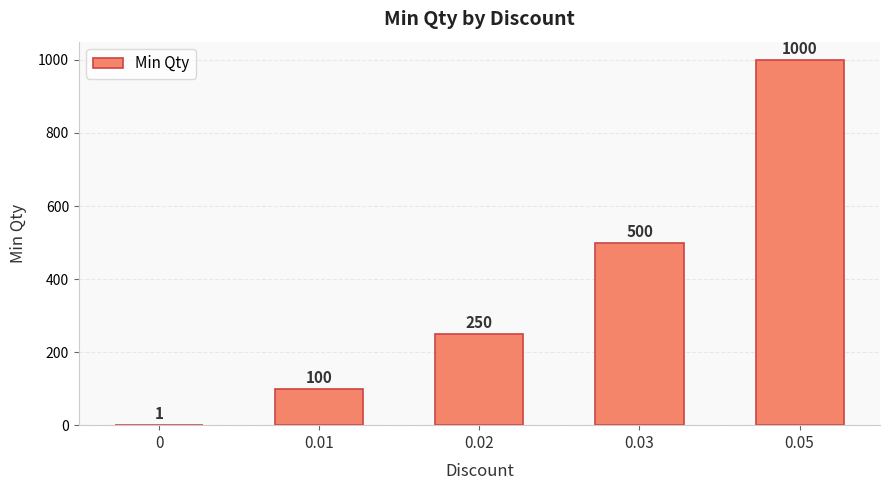

Reading left to right, transcribe all the data shown in this chart.

0=1	0.01=100	0.02=250	0.03=500	0.05=1000